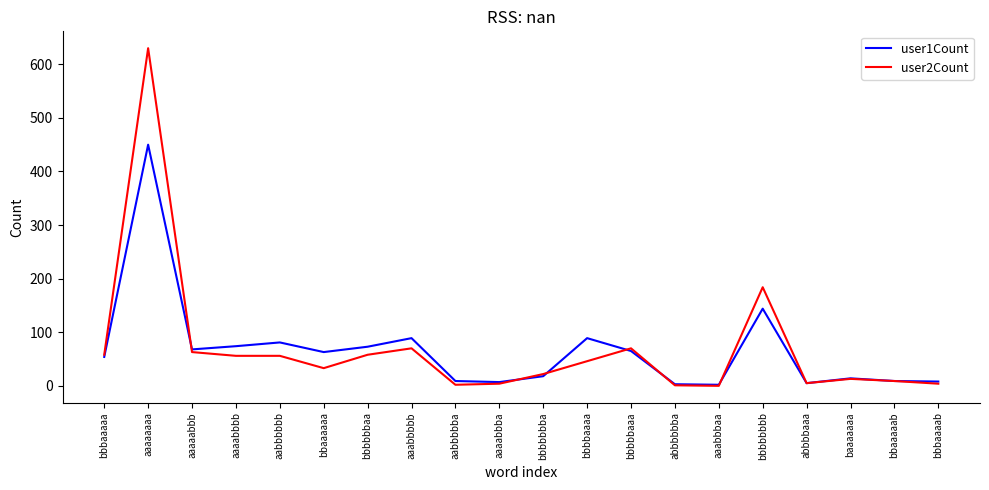

True or false: user2Count has a value of 56 at aabbbbbb.

True